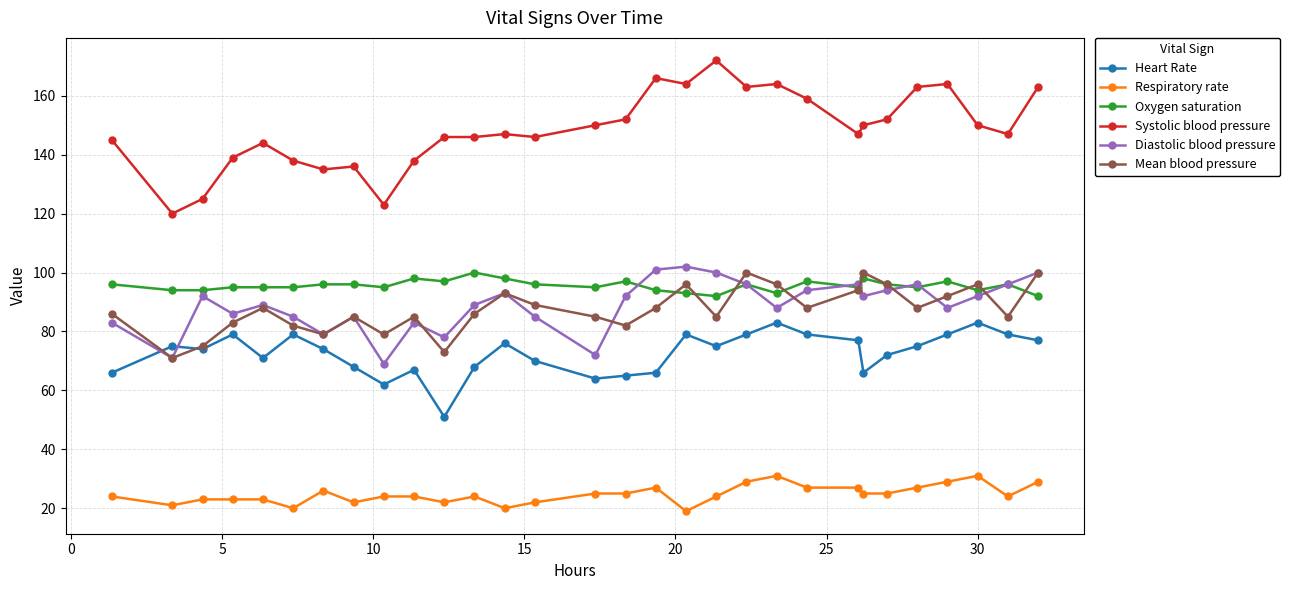

How many lines are shown in the chart?

6